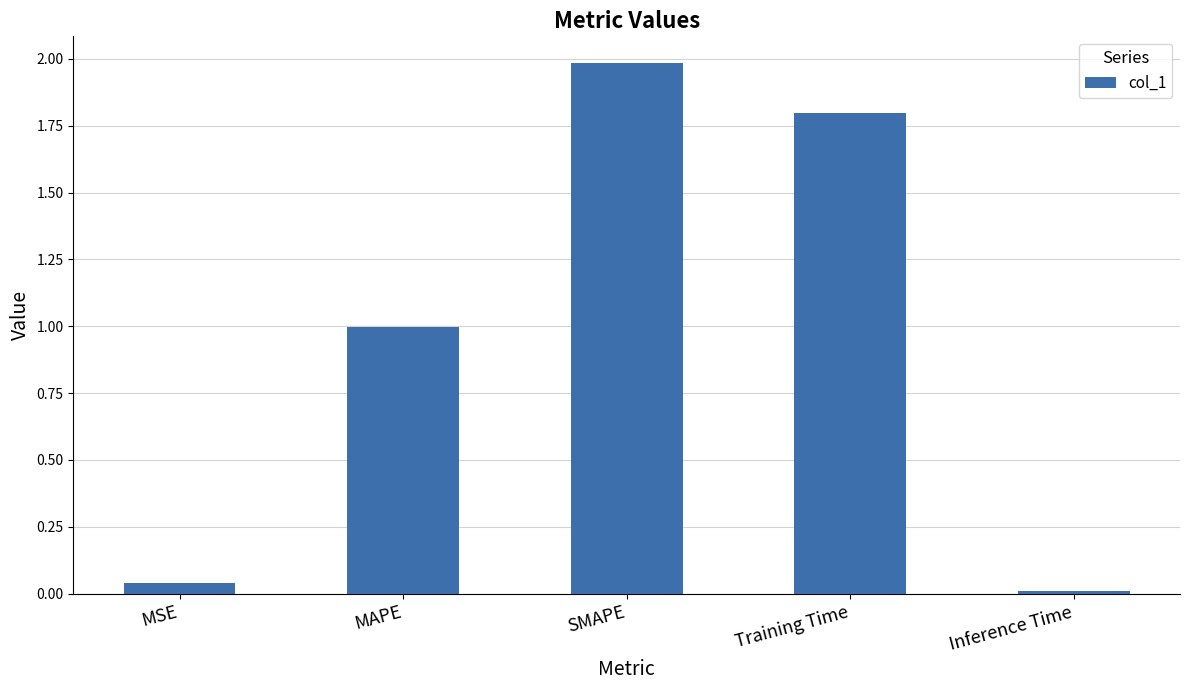

Are the bars grouped side by side (vs. stacked)?

No